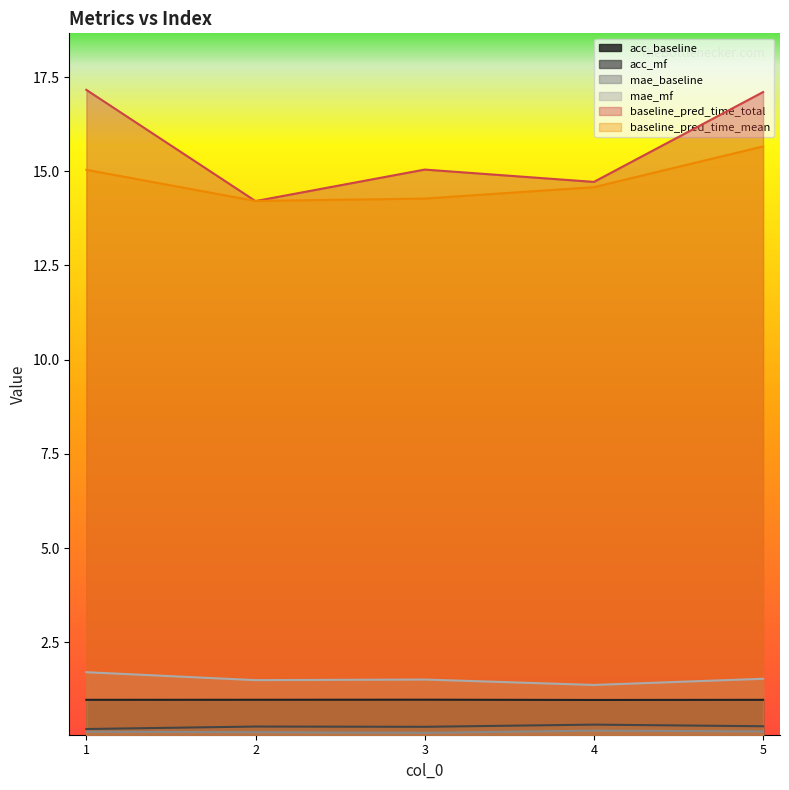

Is it true that baseline_pred_time_mean equals 15.0 at 1?

True